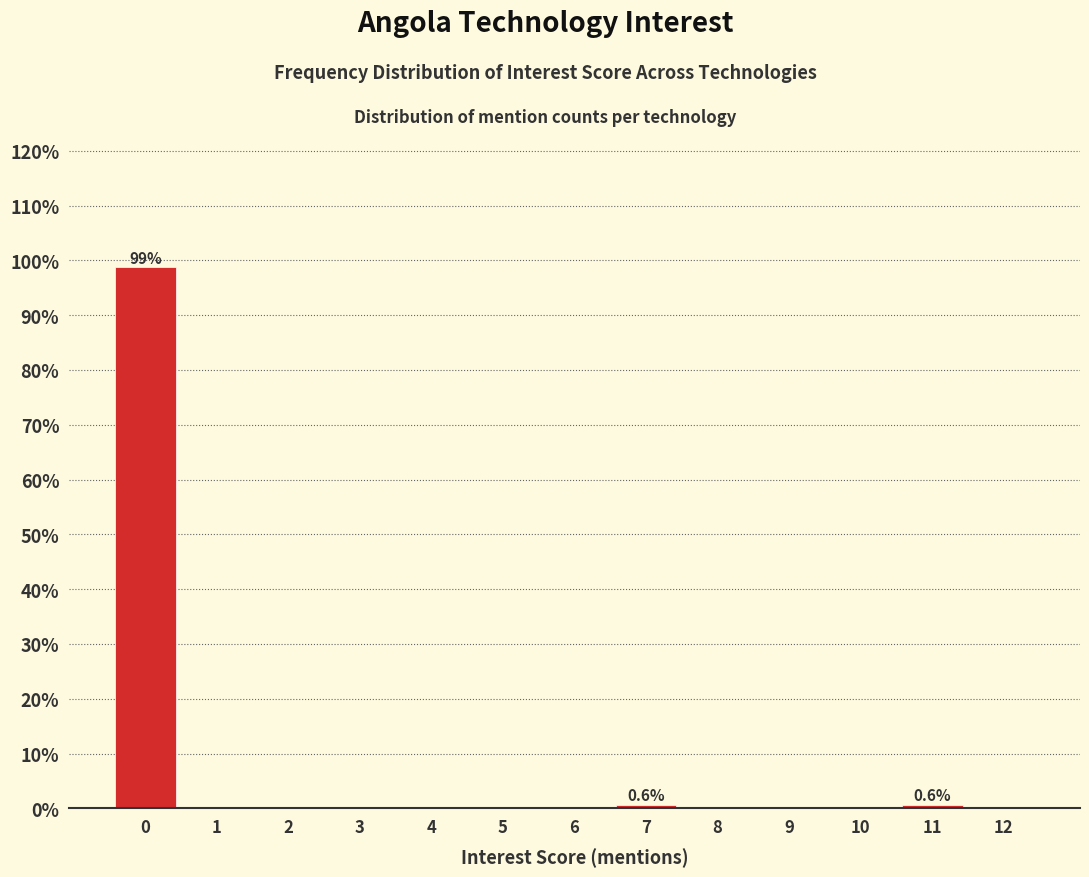

Reading left to right, extract all data points from this chart.

0=98.7	1=0.0	2=0.0	3=0.0	4=0.0	5=0.0	6=0.0	7=0.6	8=0.0	9=0.0	10=0.0	11=0.6	12=0.0